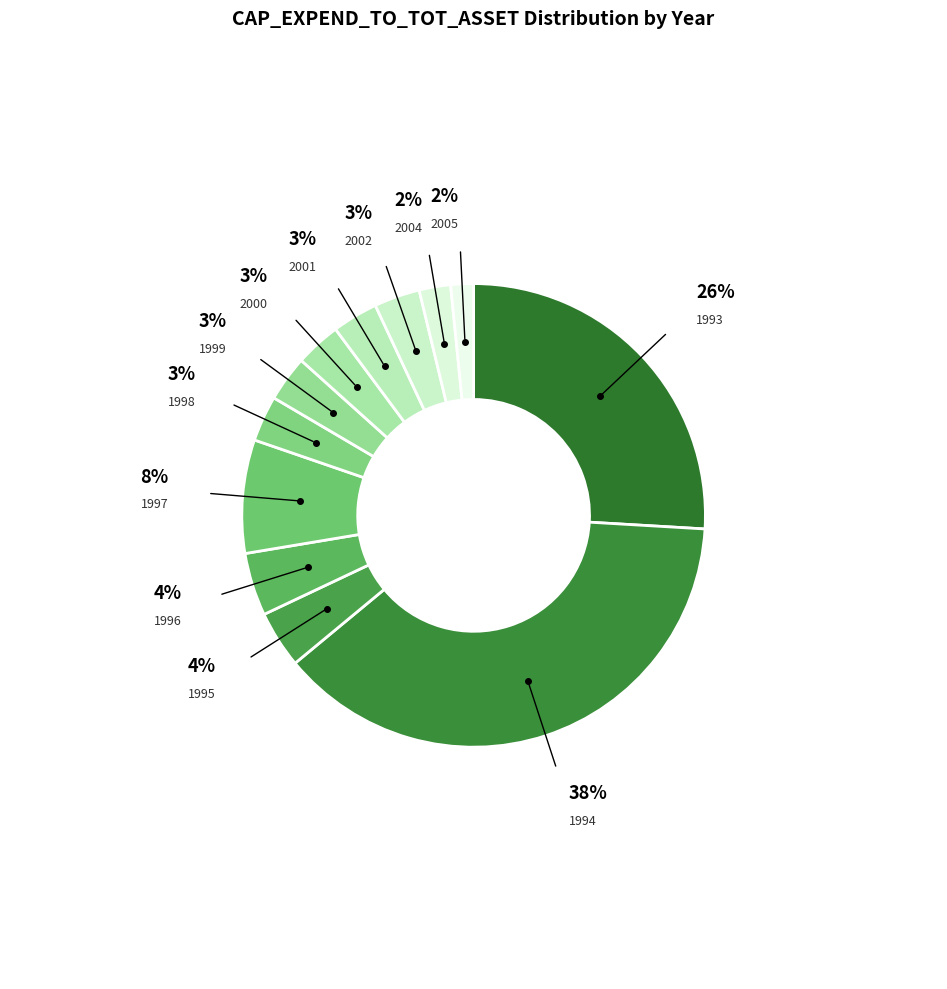

Count the number of slices in the pie.

12